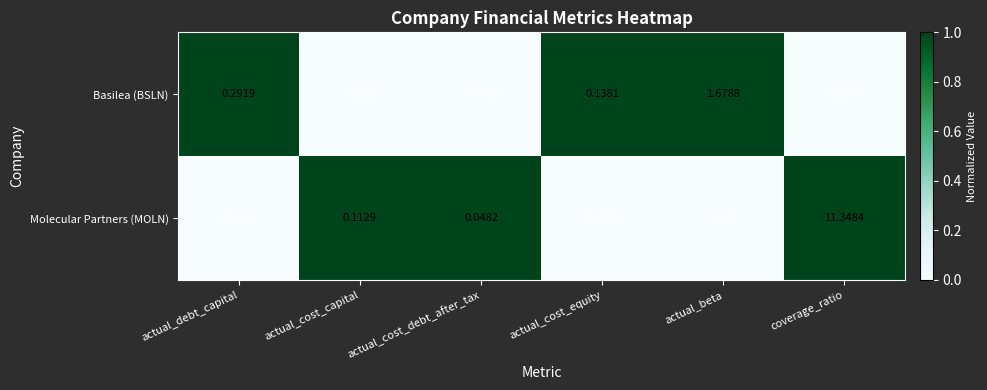

Where is Molecular Partners (MOLN) nearest to the value 5?

actual_beta